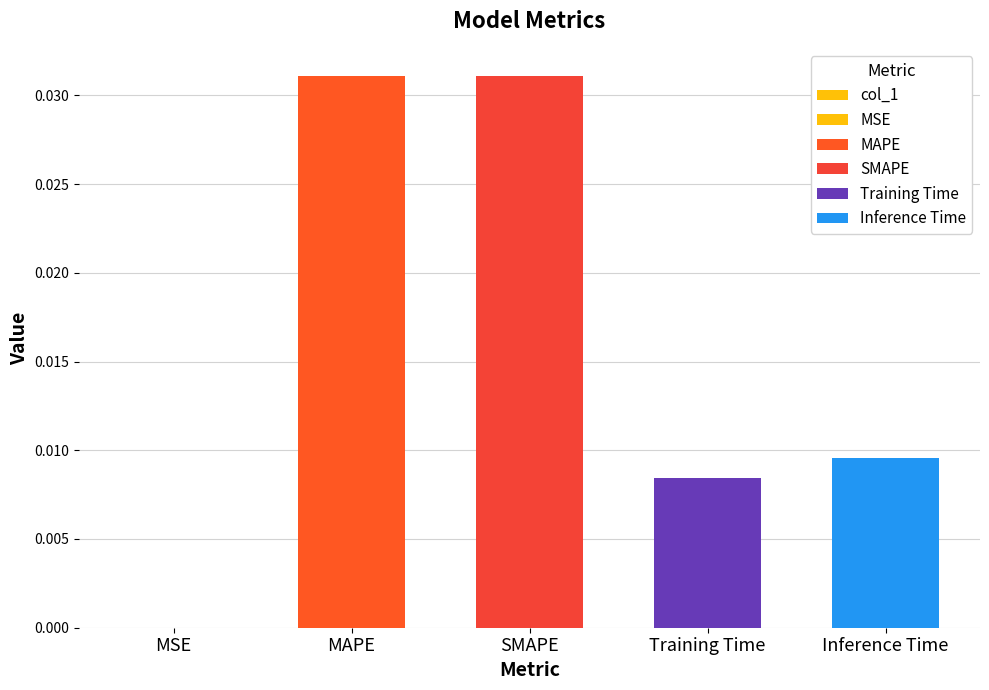

Which has a higher value, Training Time or Inference Time?

Inference Time